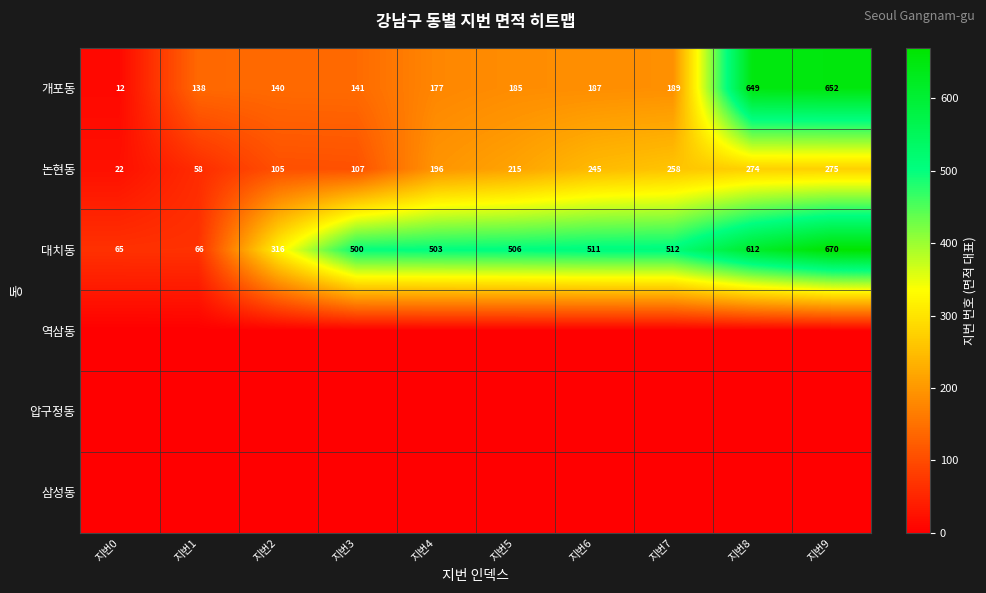

What is the difference between the maximum and second lowest values in the 대치동 series?

604